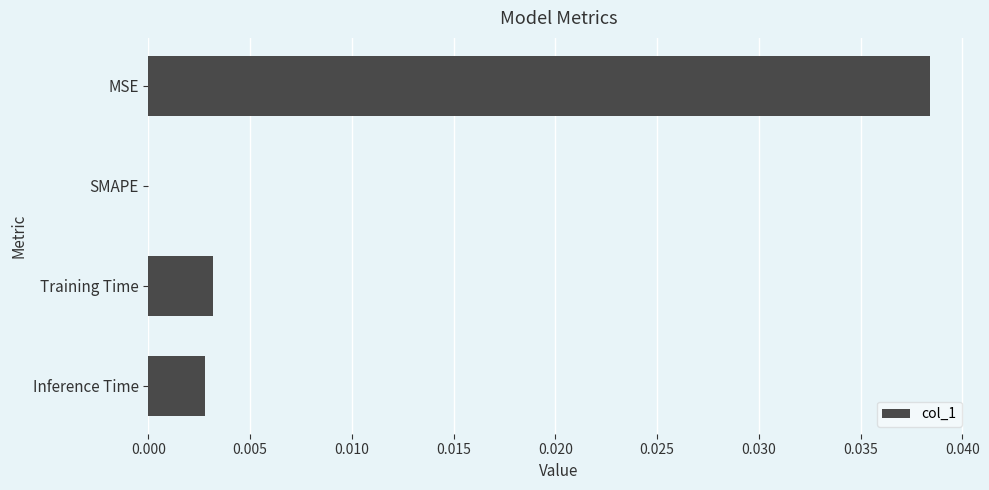

At which category does the chart reach its peak across all series?

MSE